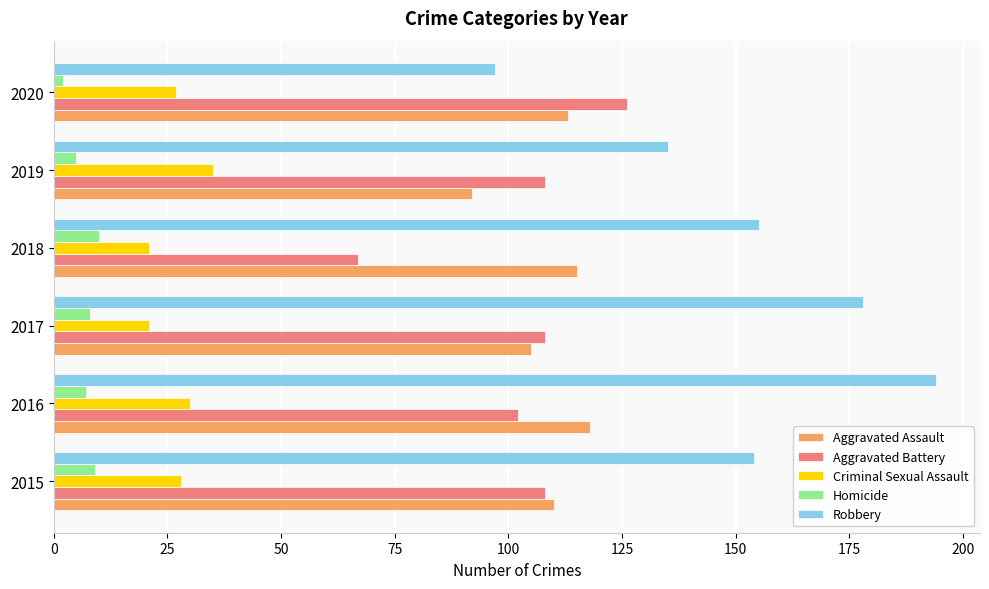

How many distinct data groups are displayed?

5